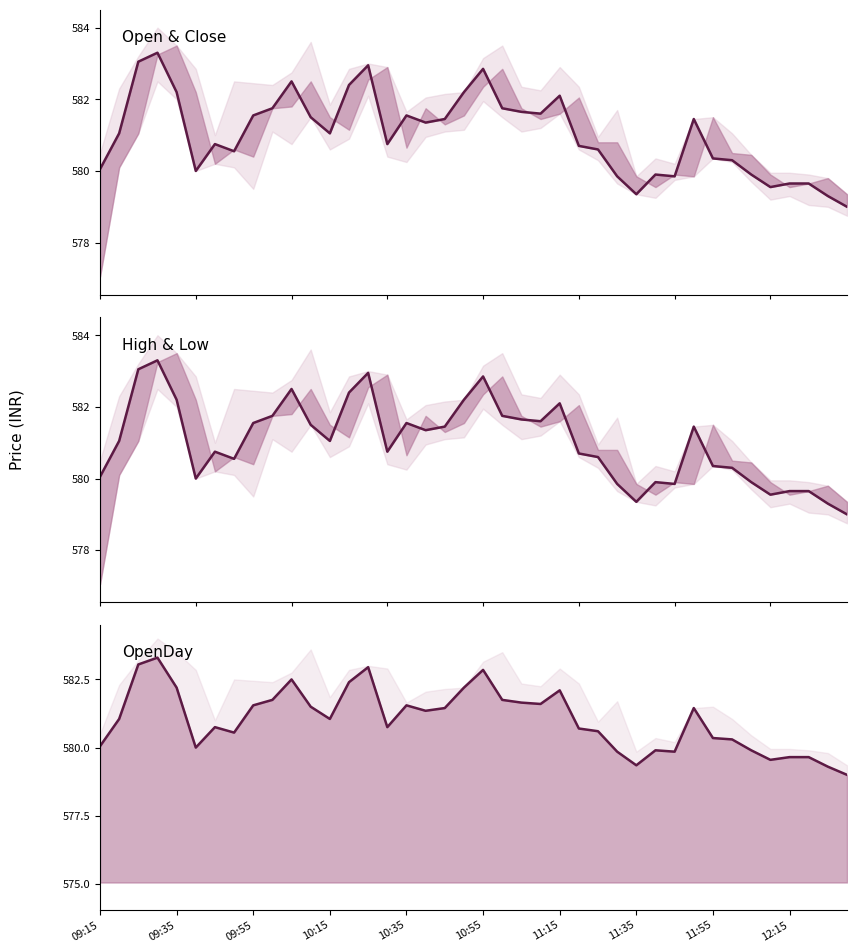

How many values exceed 581?

21